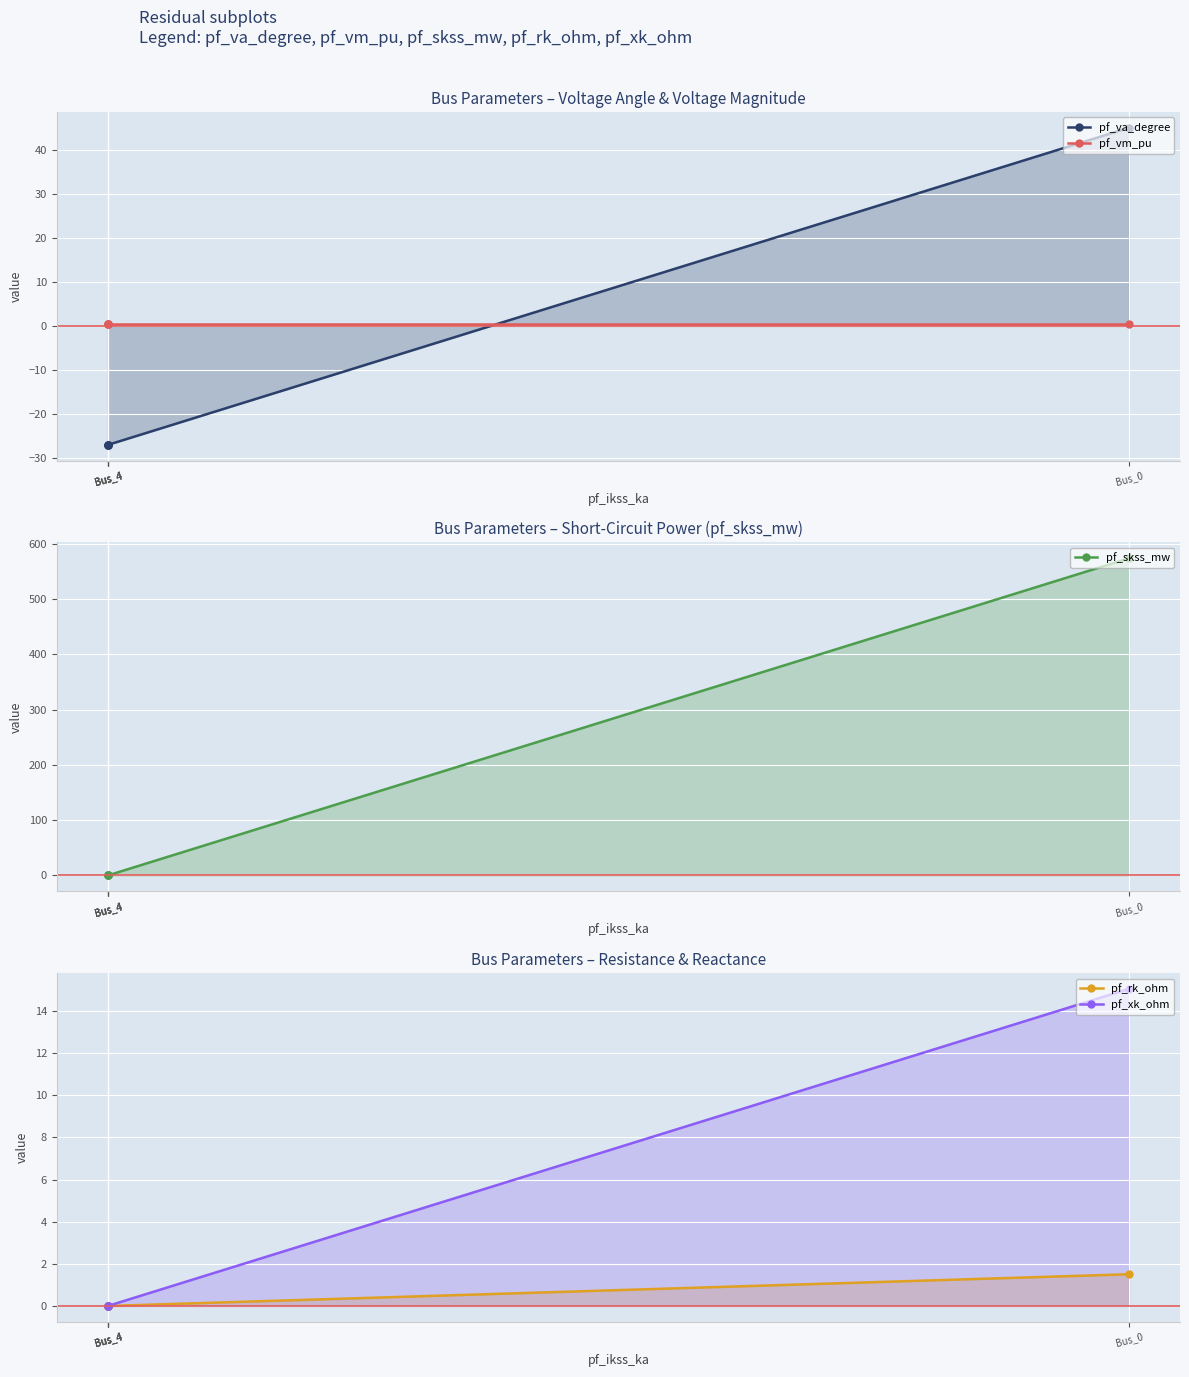

True or false: pf_va_degree has a value of -18.1 at Bus_4.

False